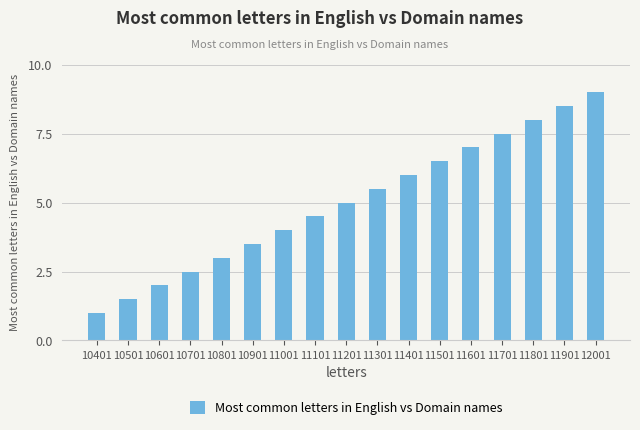

Is it true that the value at 11701 is 7.5?

True